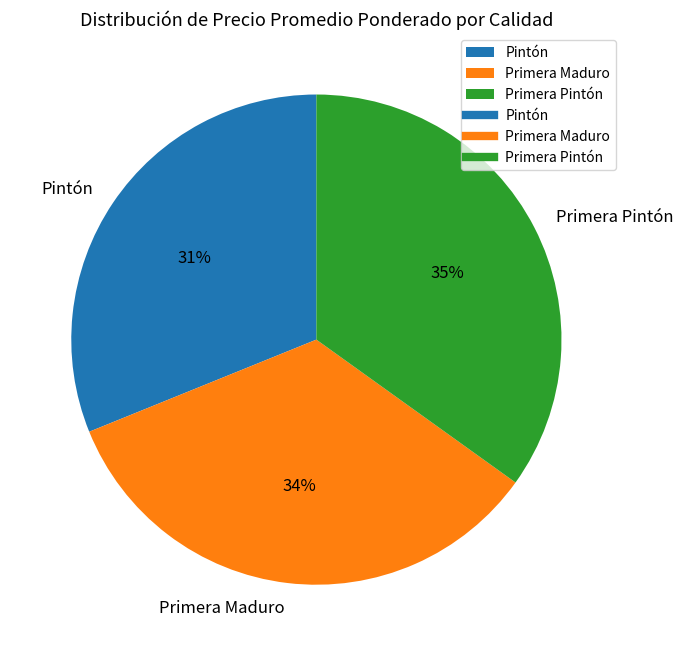

Which has a higher value, Primera Pintón or Pintón?

Primera Pintón